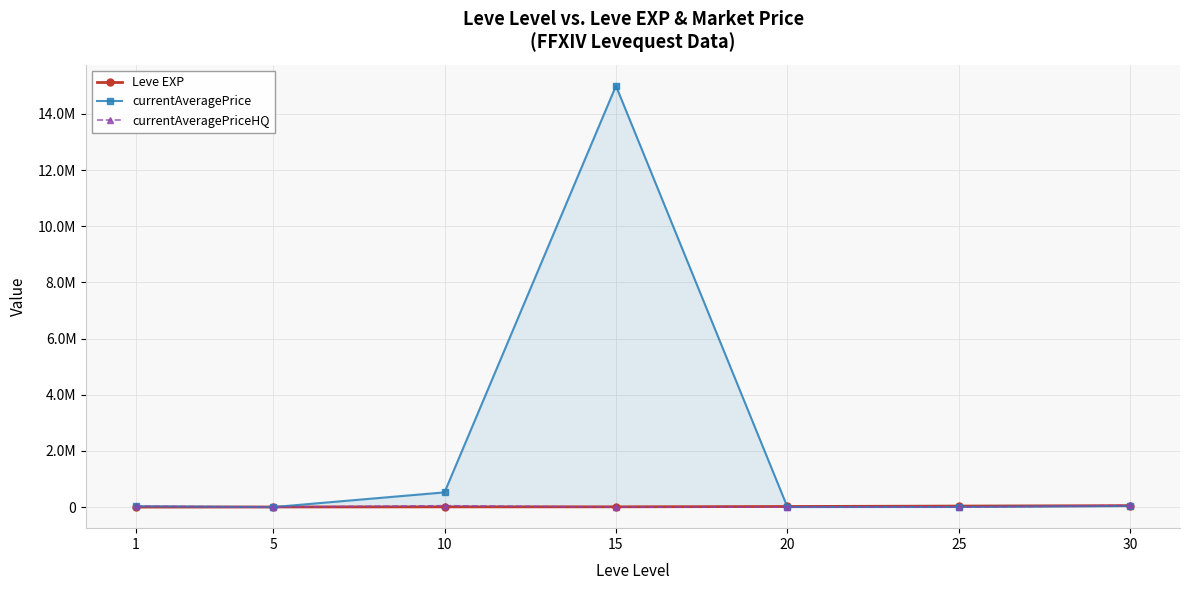

True or false: Leve EXP has more than 2 points higher than both neighbors.

False